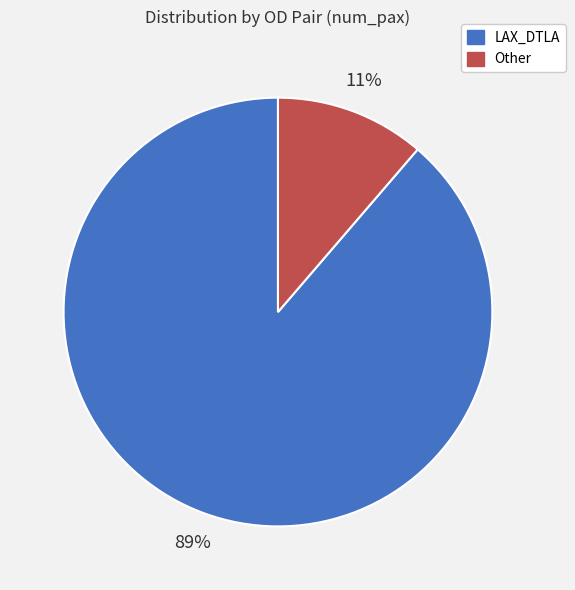

To the nearest percent, what is the average slice percentage?

50%